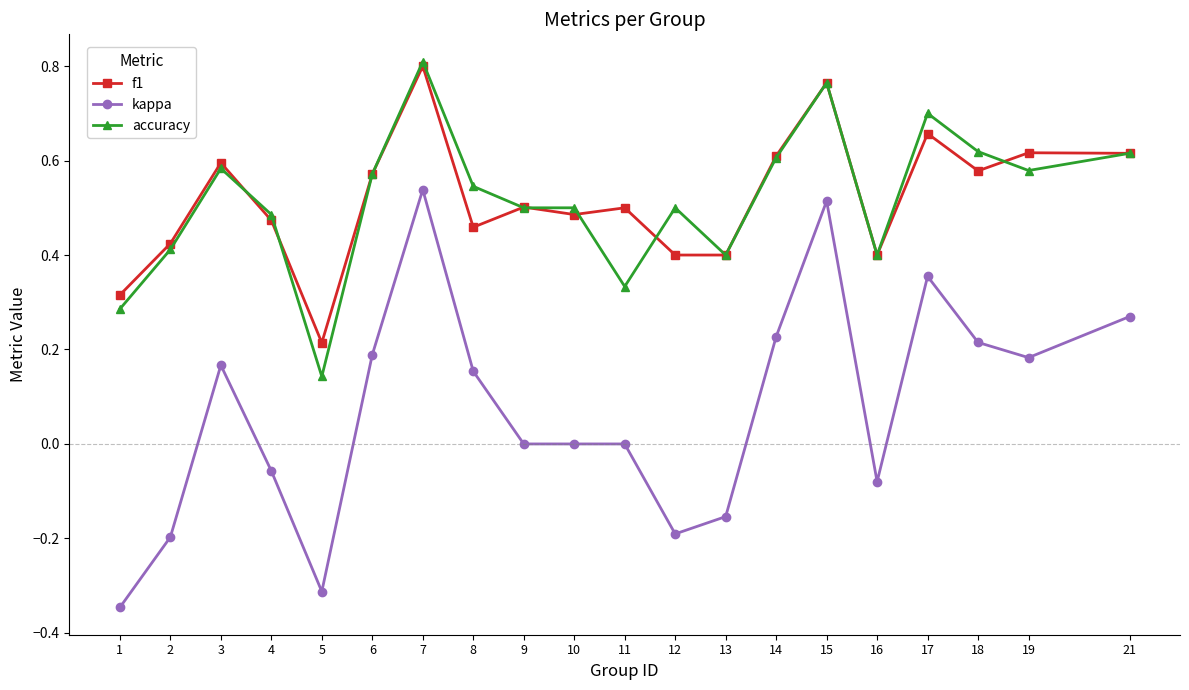

True or false: f1 and kappa intersect in this chart.

False